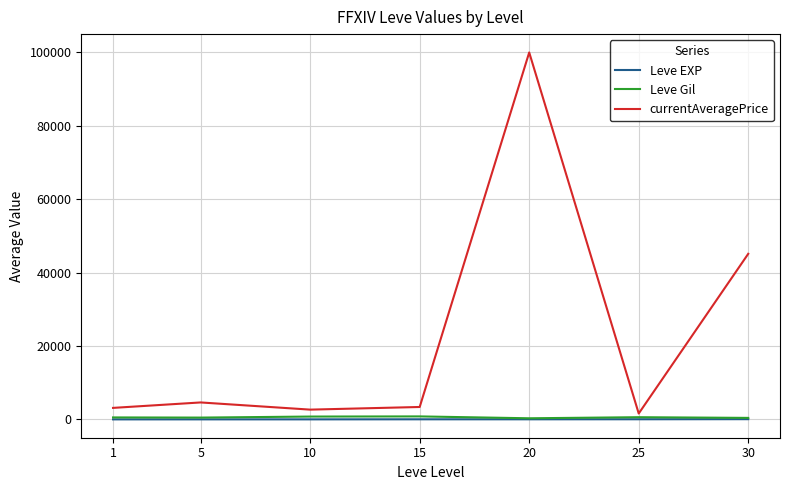

What are all the series names shown in the legend?

Leve EXP, Leve Gil, currentAveragePrice